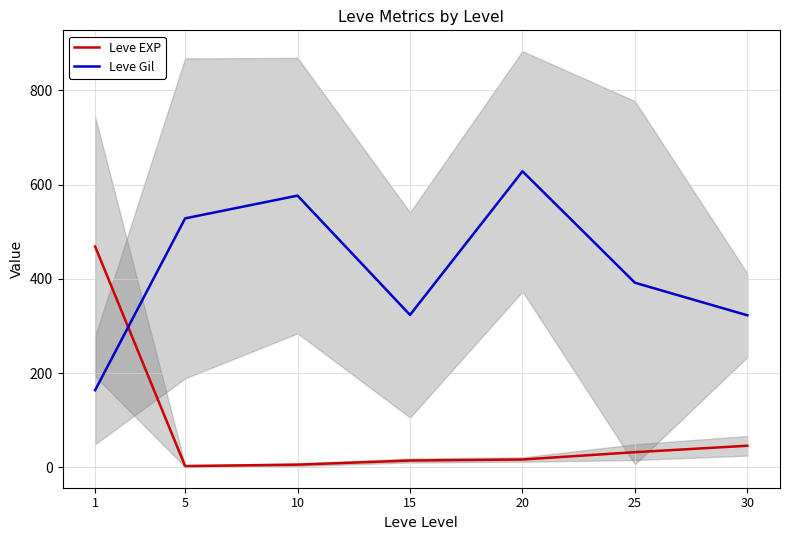

Where is the first local minimum for Leve Gil?

15